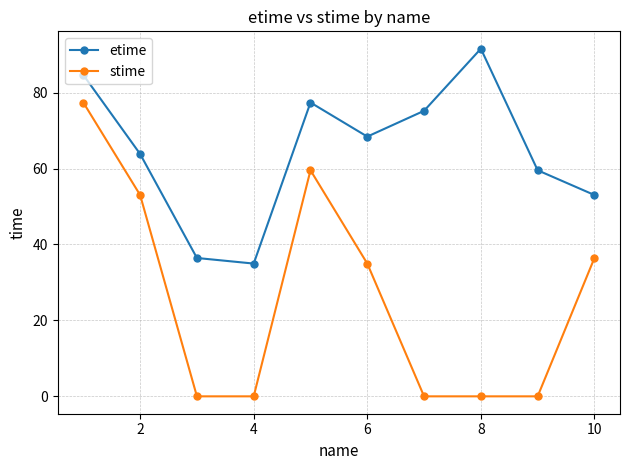

Which series has the largest range (max minus min)?

stime